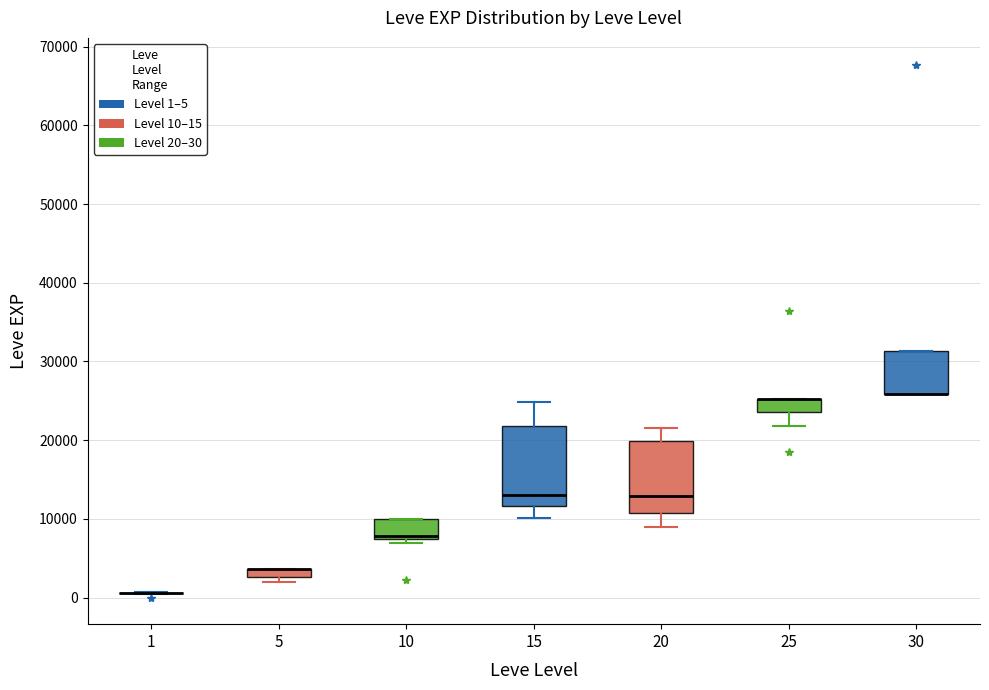

Where is the lower edge of the box at x = 30 on the y-axis? The values are not printed on the chart, so give them approximately, as read against the axis.

26000